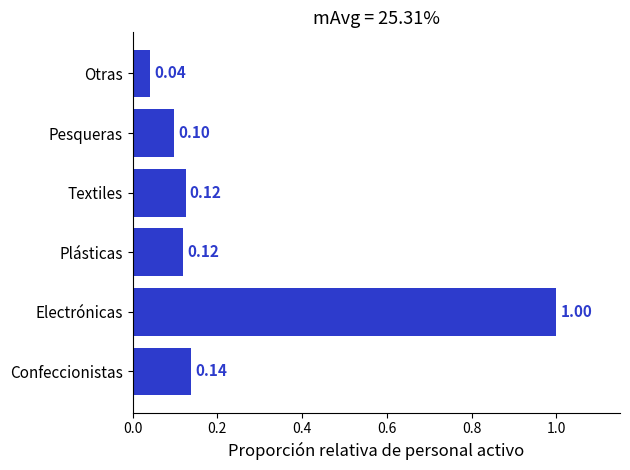

Which label corresponds to the smallest value in the chart?

Otras